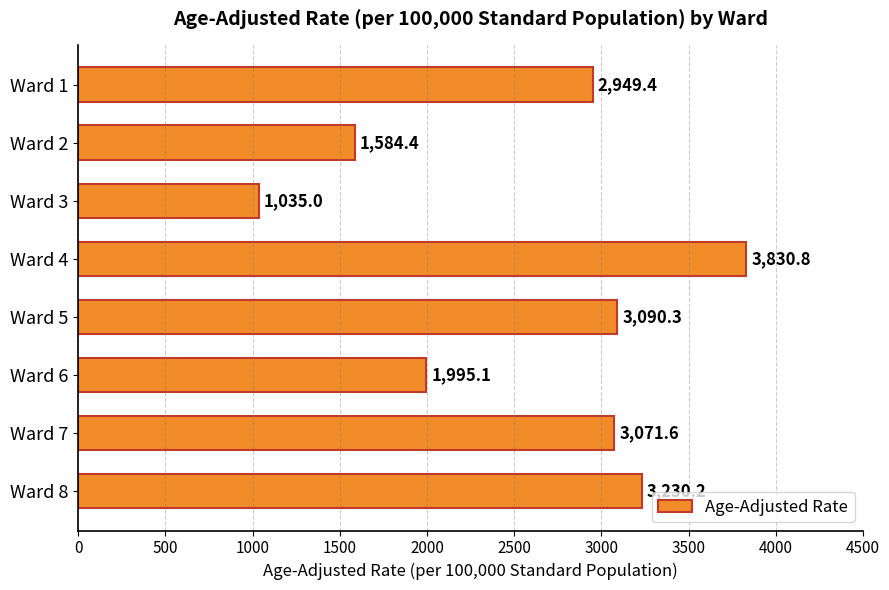

Reading top to bottom, what are all the values shown in this chart?

2949.4	1584.4	1035.0	3830.8	3090.3	1995.1	3071.6	3230.2